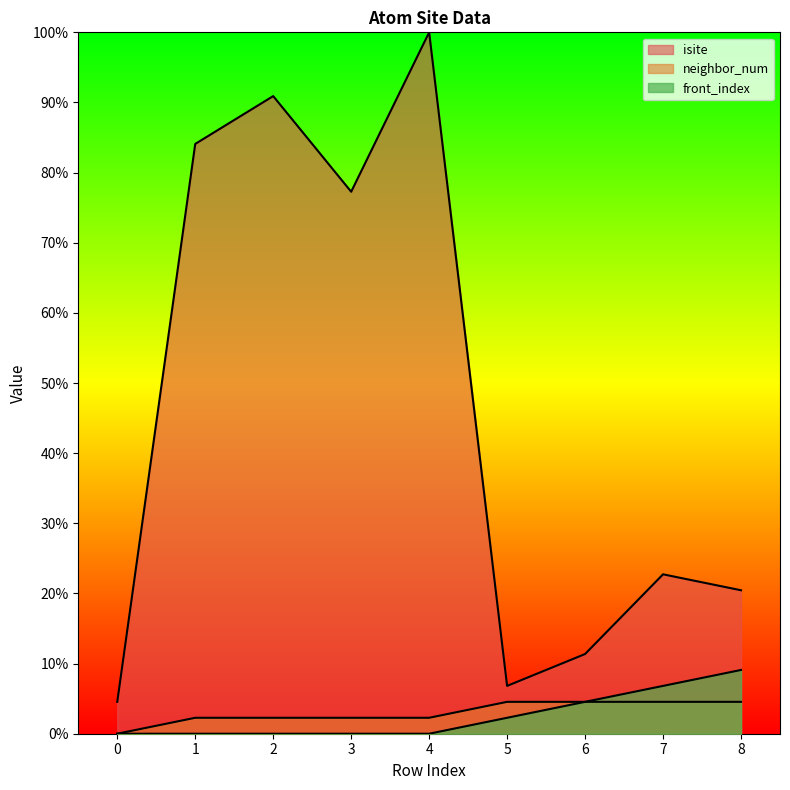

How many categories are shown in the chart?

9